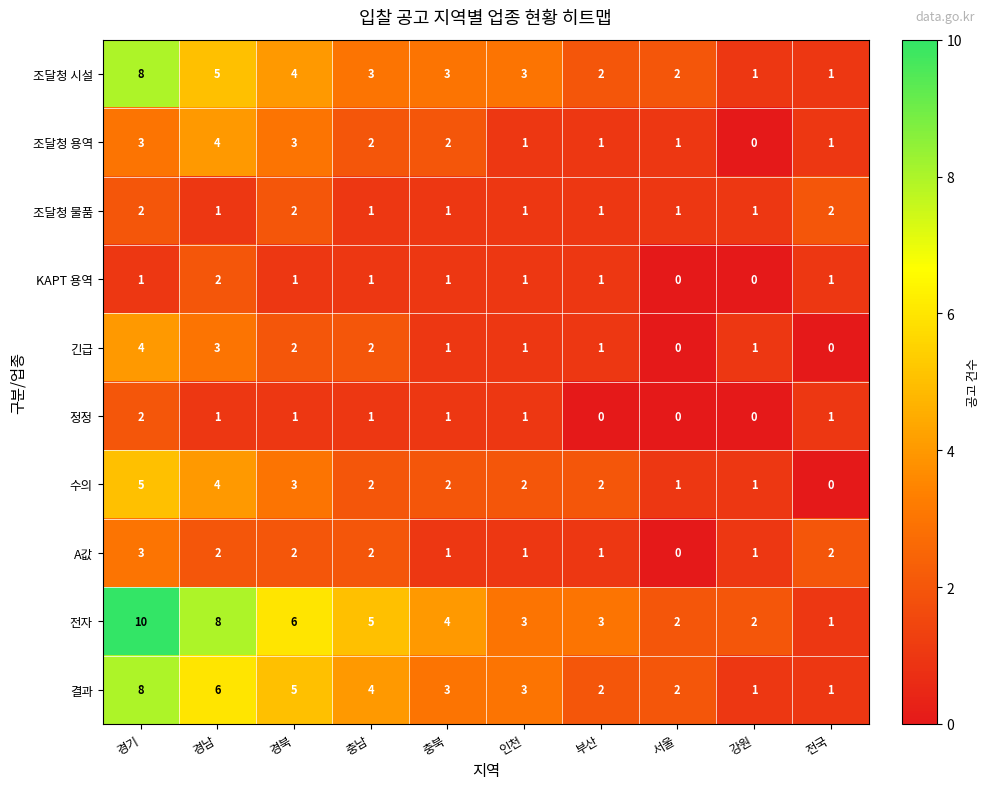

True or false: 정정 has a value of 2 at 경북.

False